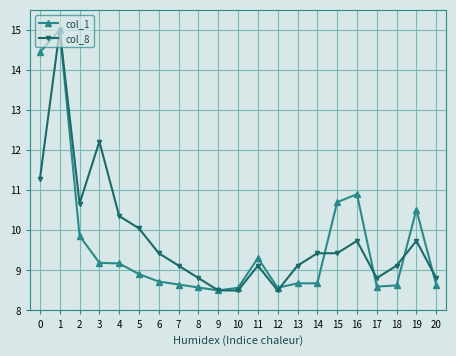

Is the value of col_1 at 5 greater than the value of col_8 at 18?

No